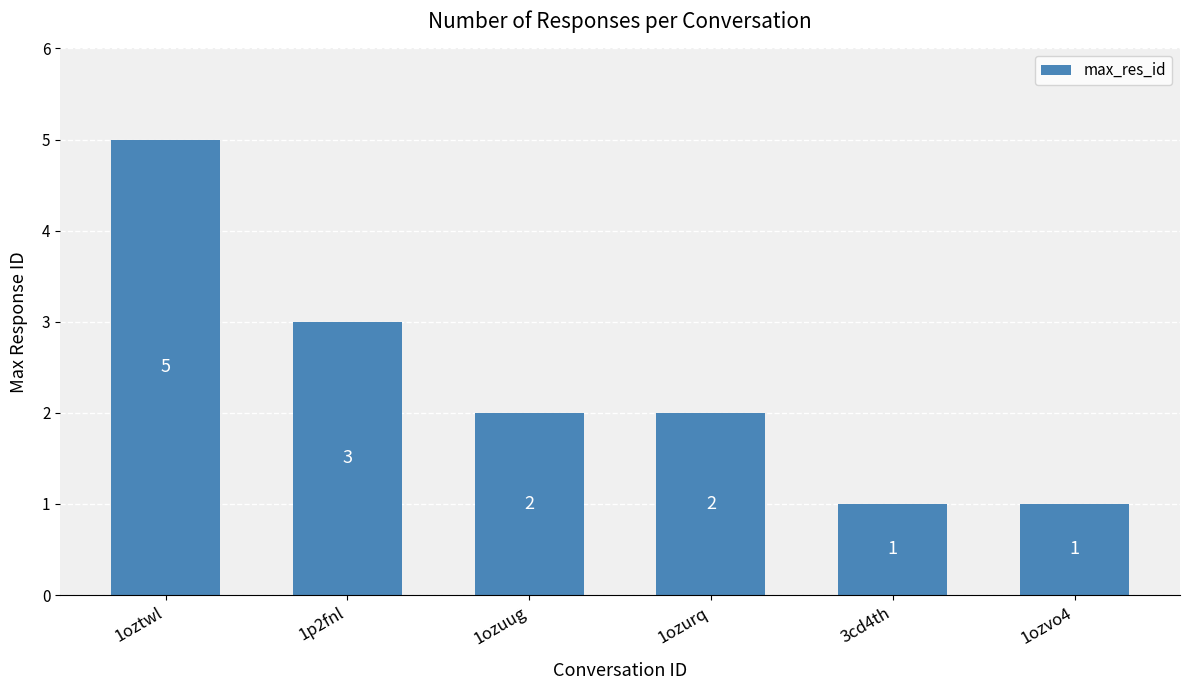

What is the difference between the maximum and minimum values?

4